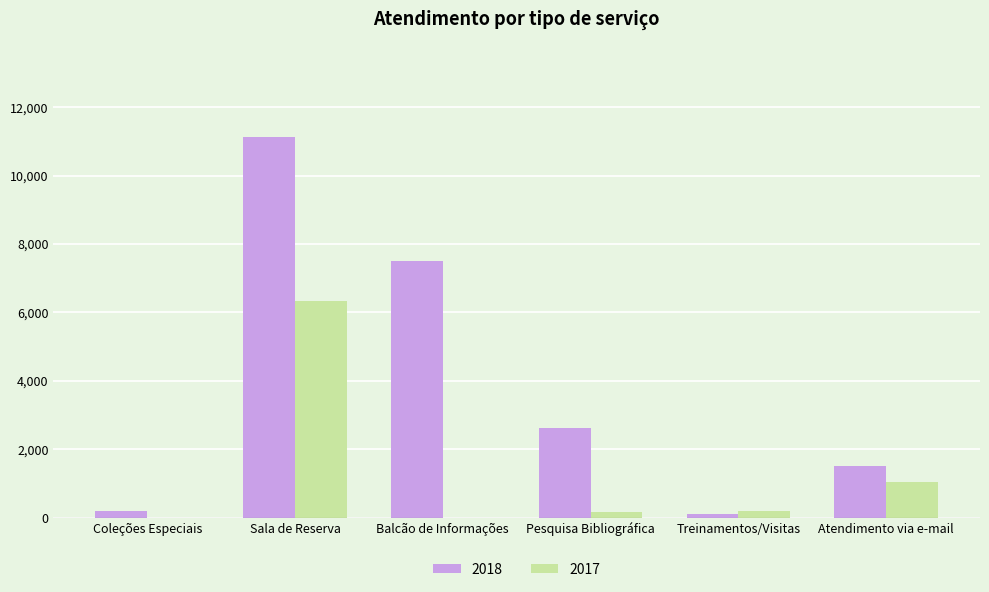

What is the highest value of the 2018 series?

11137